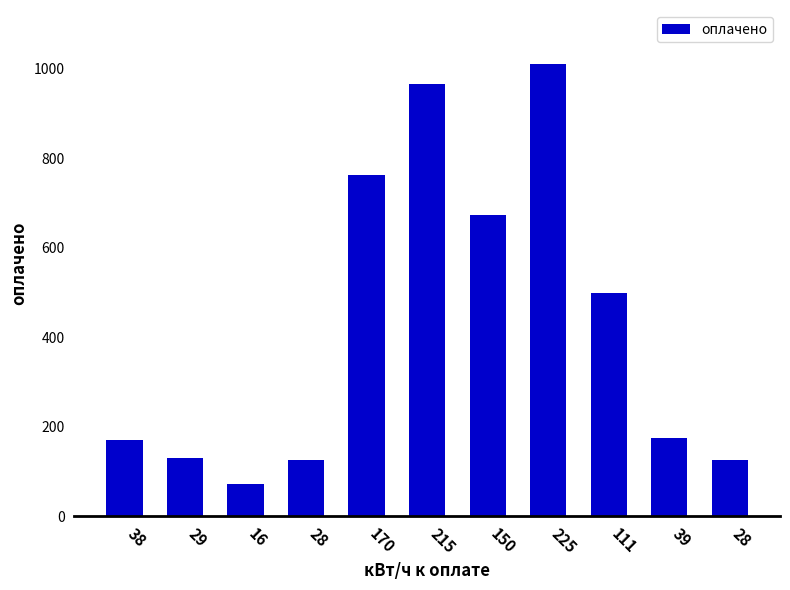

Rank the categories by value from highest to lowest.

225, 215, 170, 150, 111, 39, 38, 29, 28, 28, 16